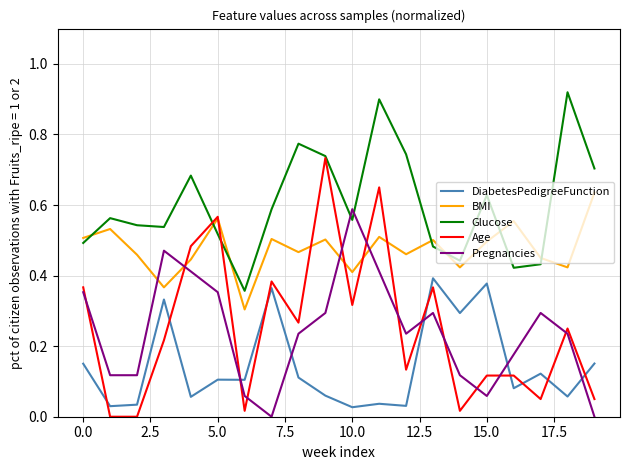

What are all the series names shown in the legend?

DiabetesPedigreeFunction, BMI, Glucose, Age, Pregnancies